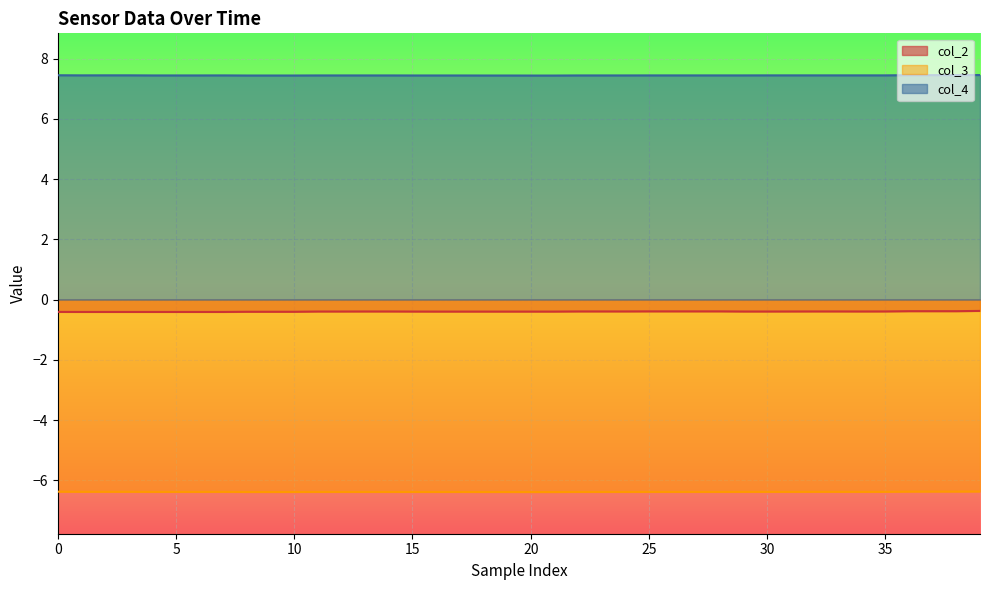

What is the sum of all col_4 values?

297.6